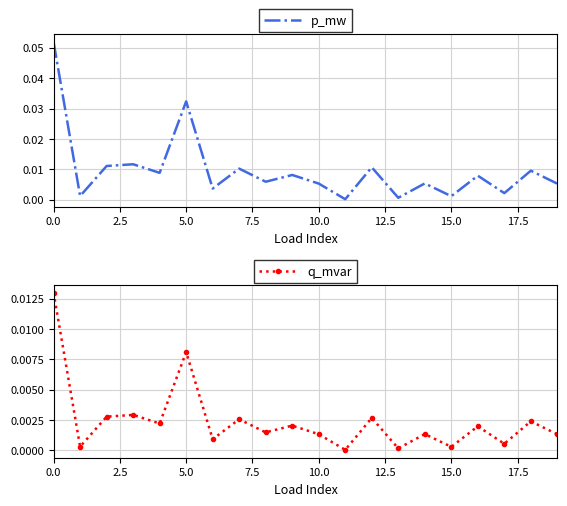

True or false: q_mvar has more than 2 points higher than both neighbors.

True